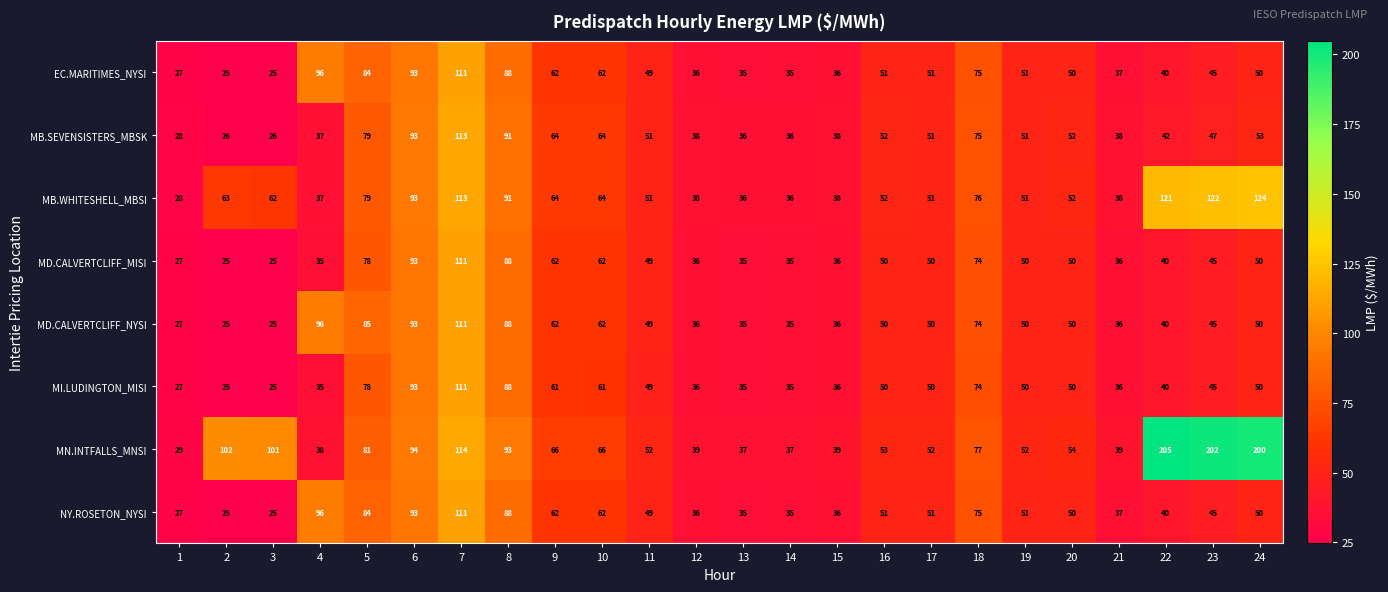

How many data points does each series have?

24